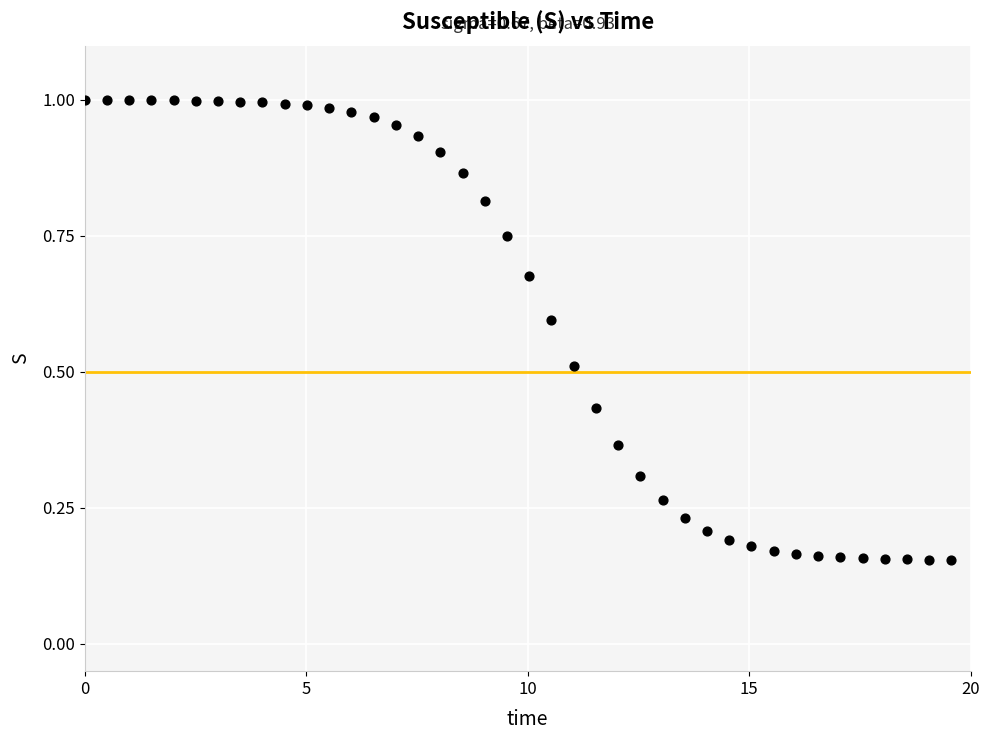

What is the range of X values (max minus min)?

19.6